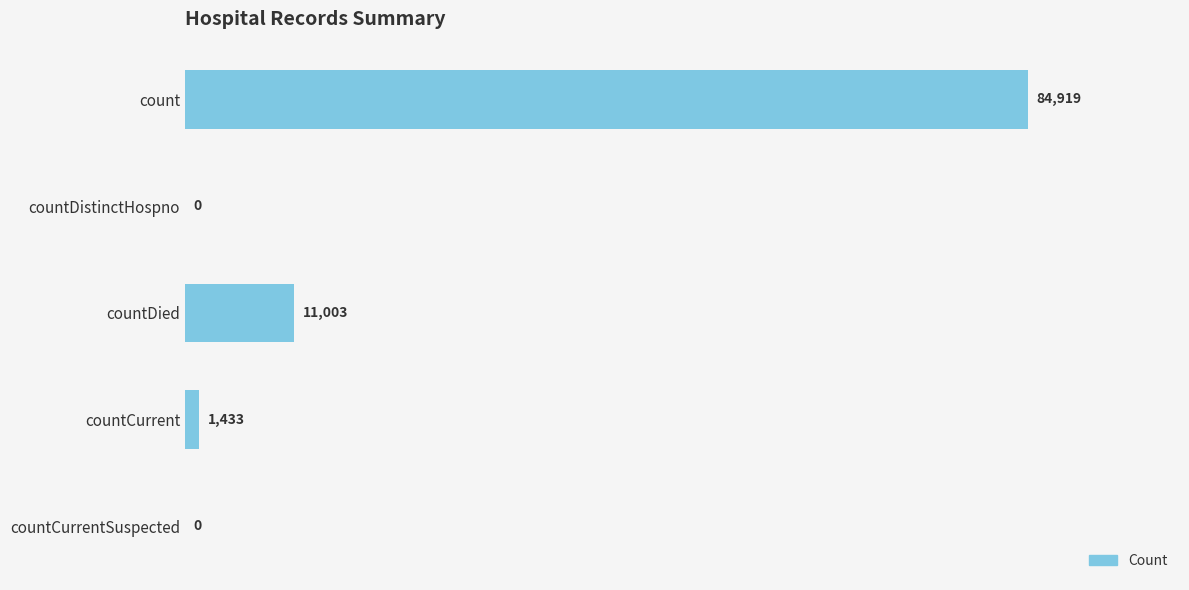

At which label is the value closest to 42459?

countDied